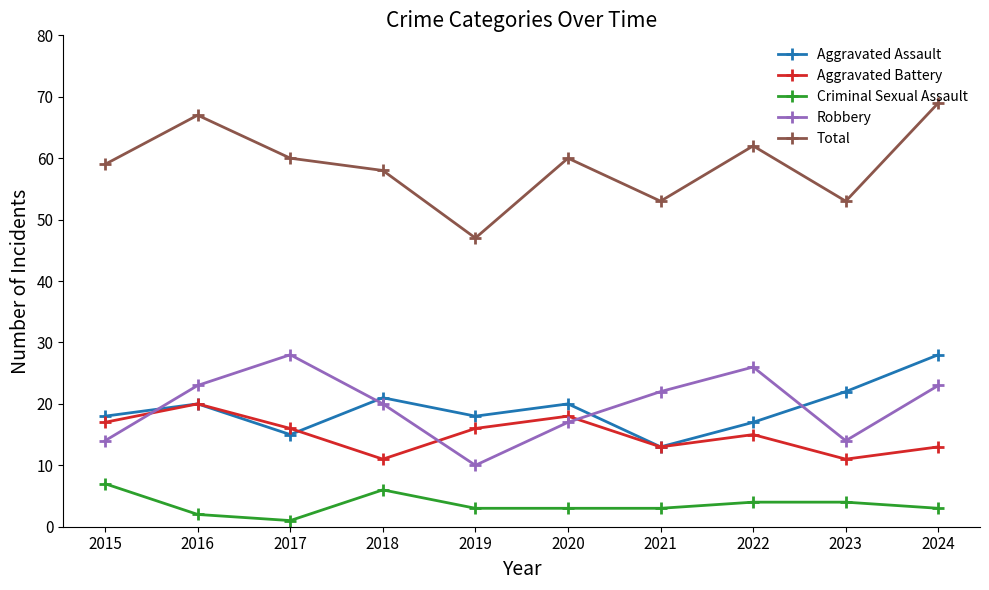

What is the value of the Criminal Sexual Assault point at the 8th from the left?

4